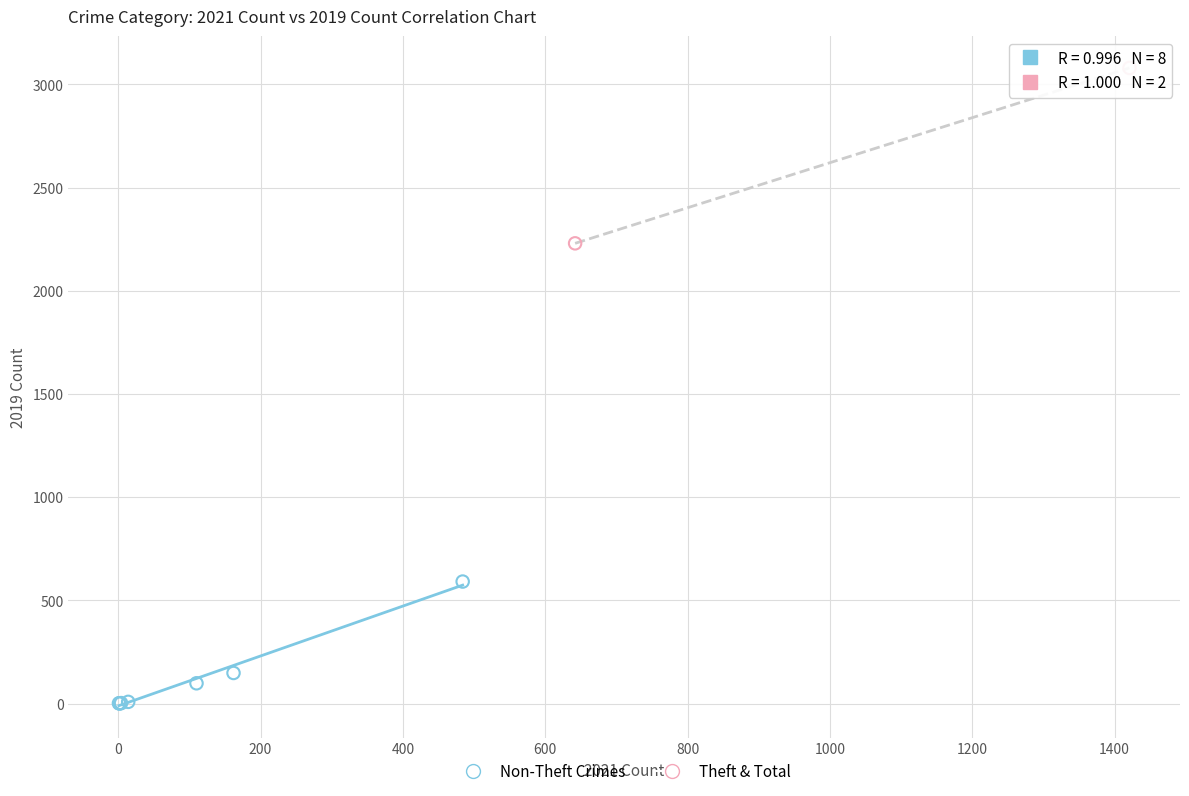

Which series has the largest Y range (max minus min)?

Theft & Total